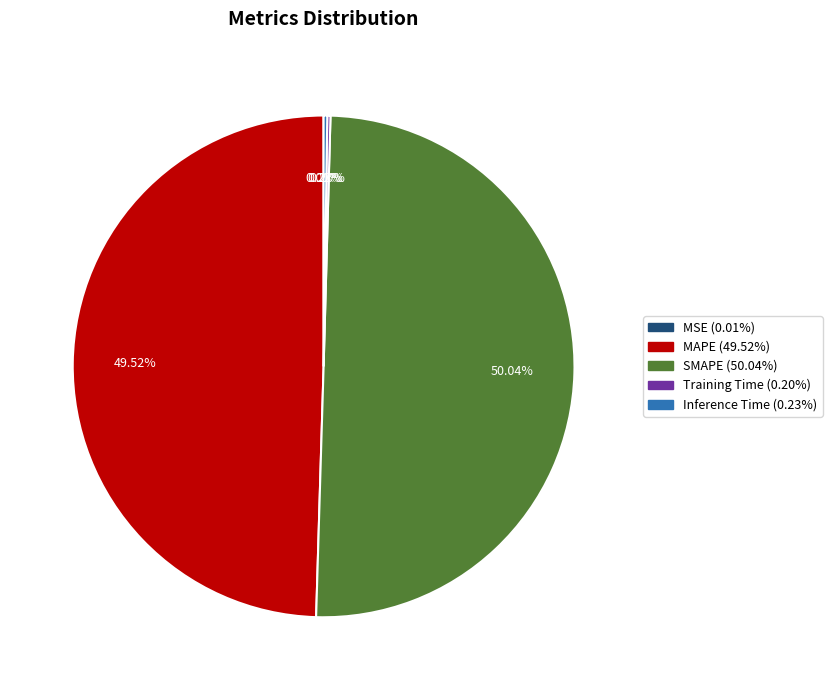

What is the largest slice in the pie chart?

SMAPE